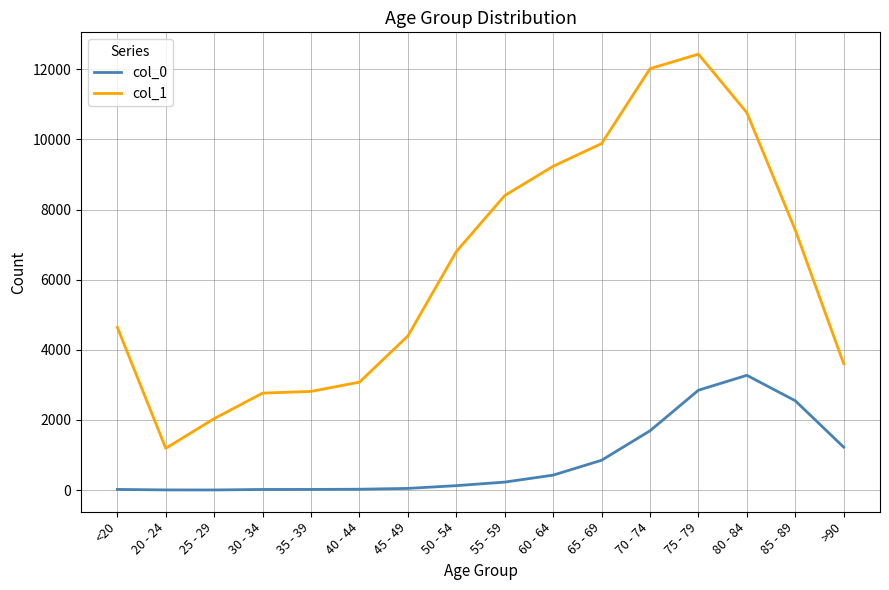

List the series in order of their peak value, lowest first.

col_0, col_1